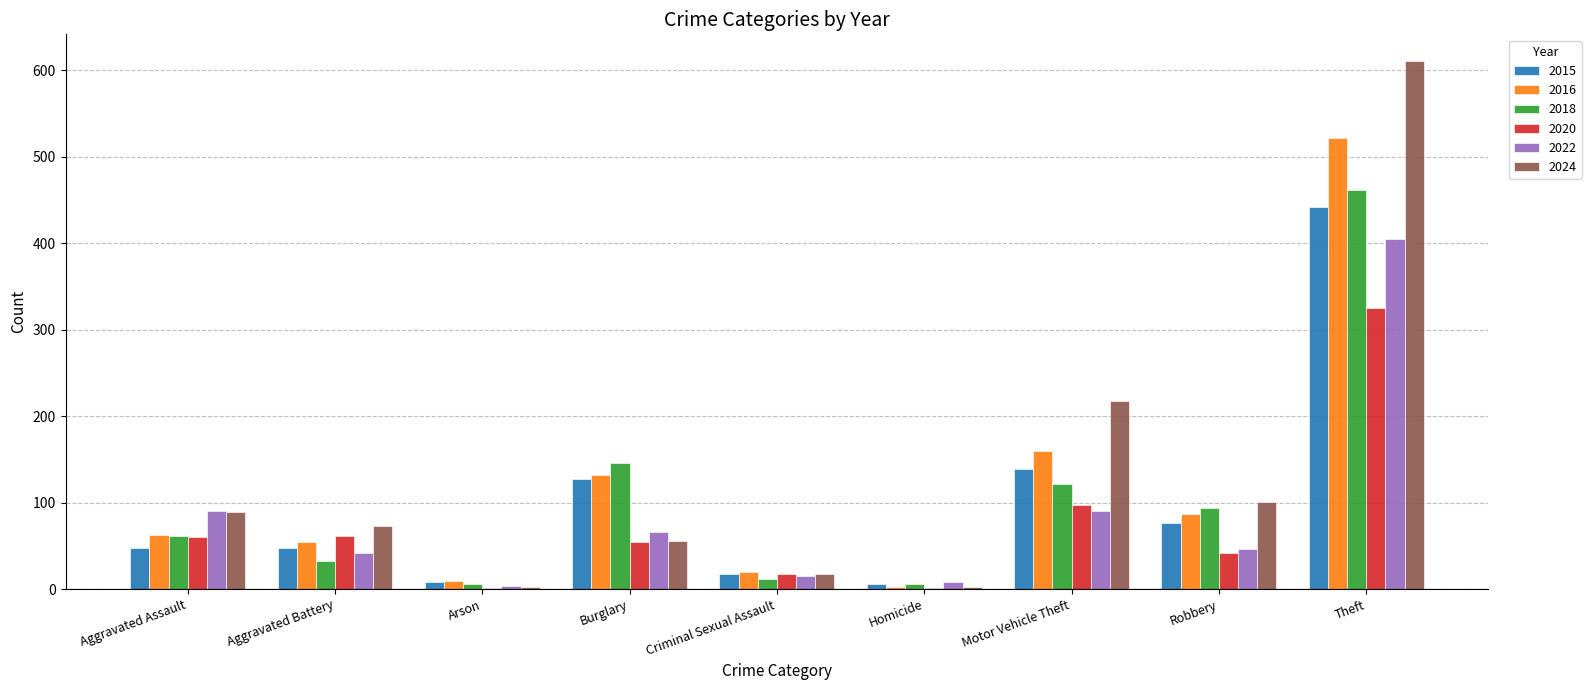

Is it true that 2016 equals 258 at Motor Vehicle Theft?

False